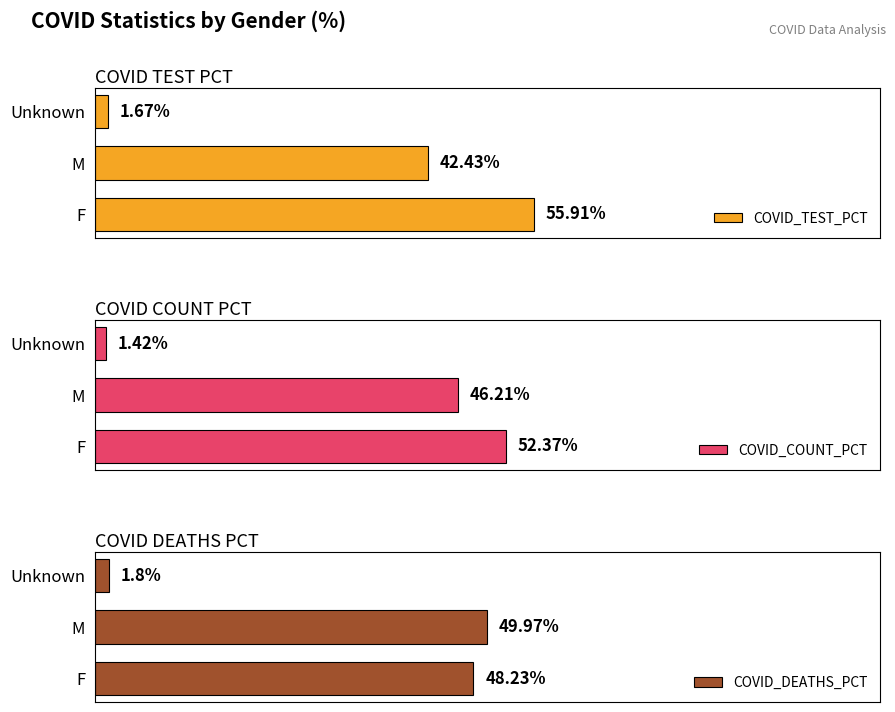

Rank the categories by COVID_TEST_PCT value from lowest to highest.

Unknown, M, F